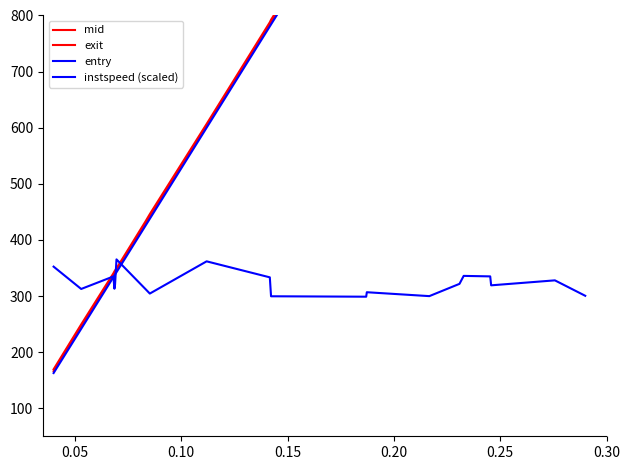

True or false: entry and instspeed (scaled) cross at least once.

True